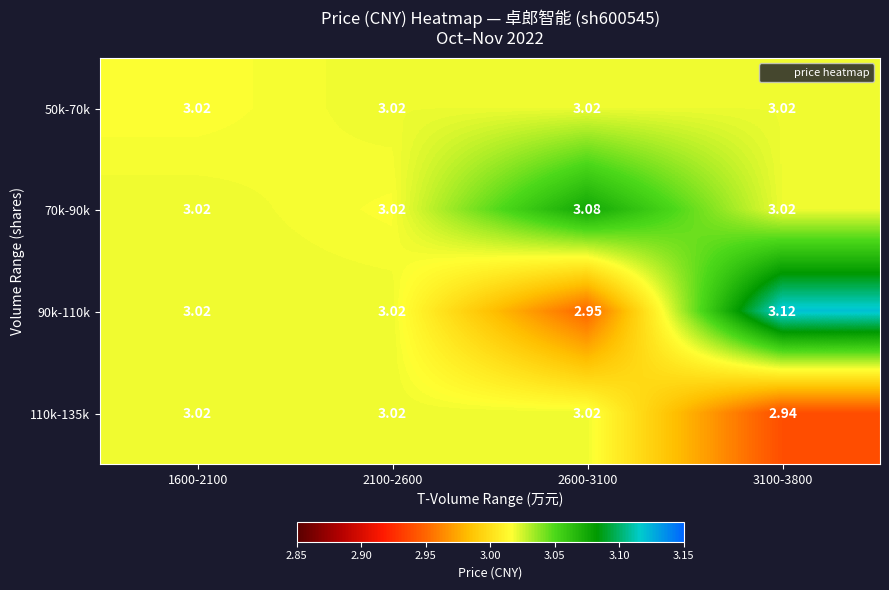

Which series has the widest spread of values?

90k-110k